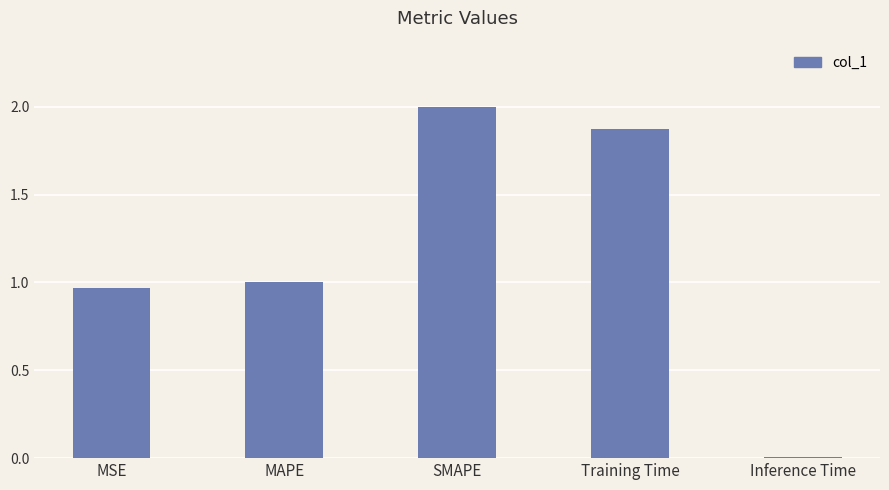

What is the sum of all values?

5.9